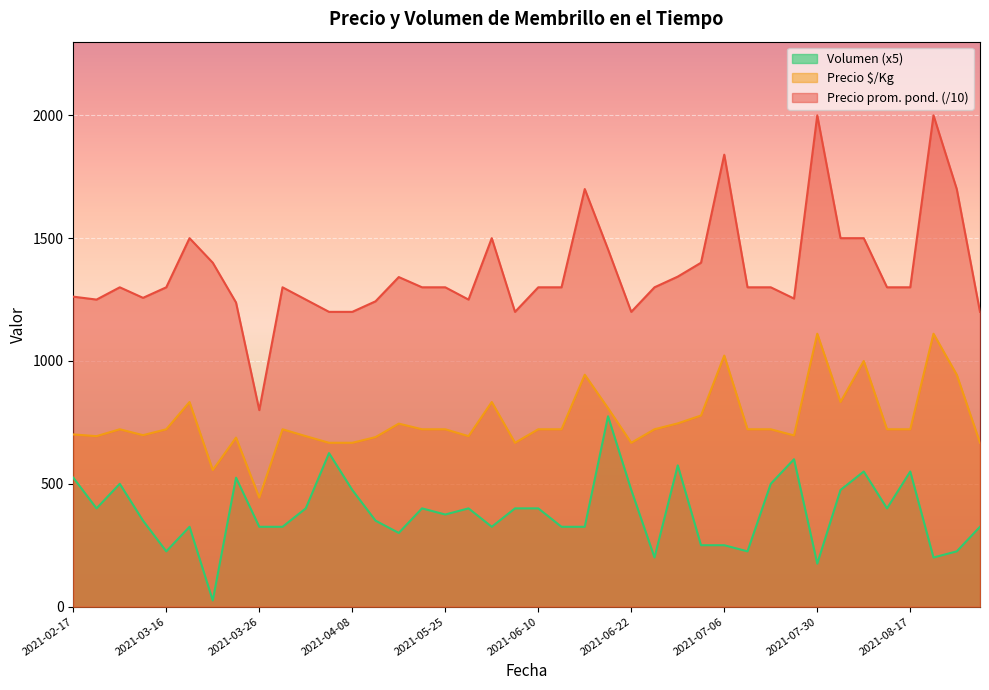

True or false: Precio  $/Kg and Volumen cross at least once.

False